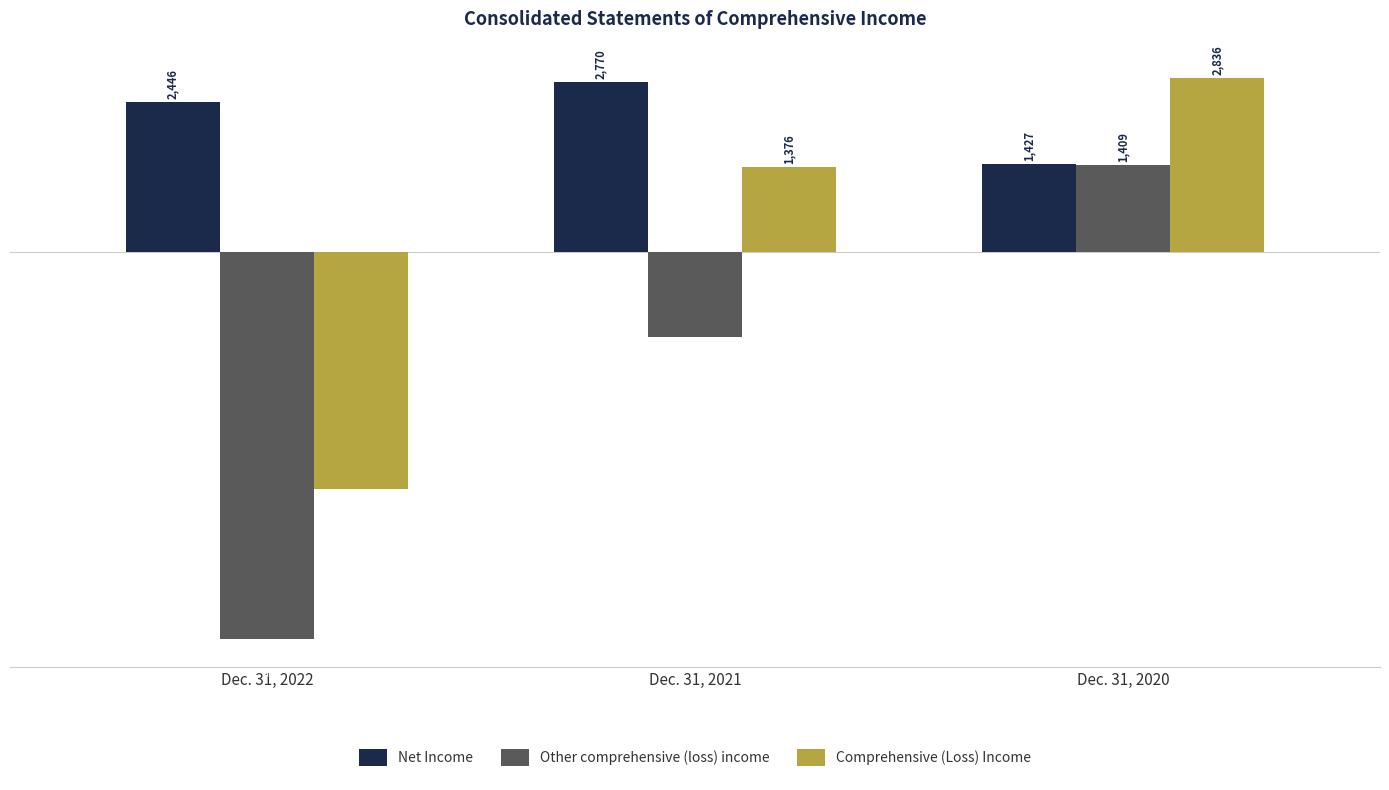

What are all the series names shown in the legend?

Net Income, Other comprehensive (loss) income, Comprehensive (Loss) Income